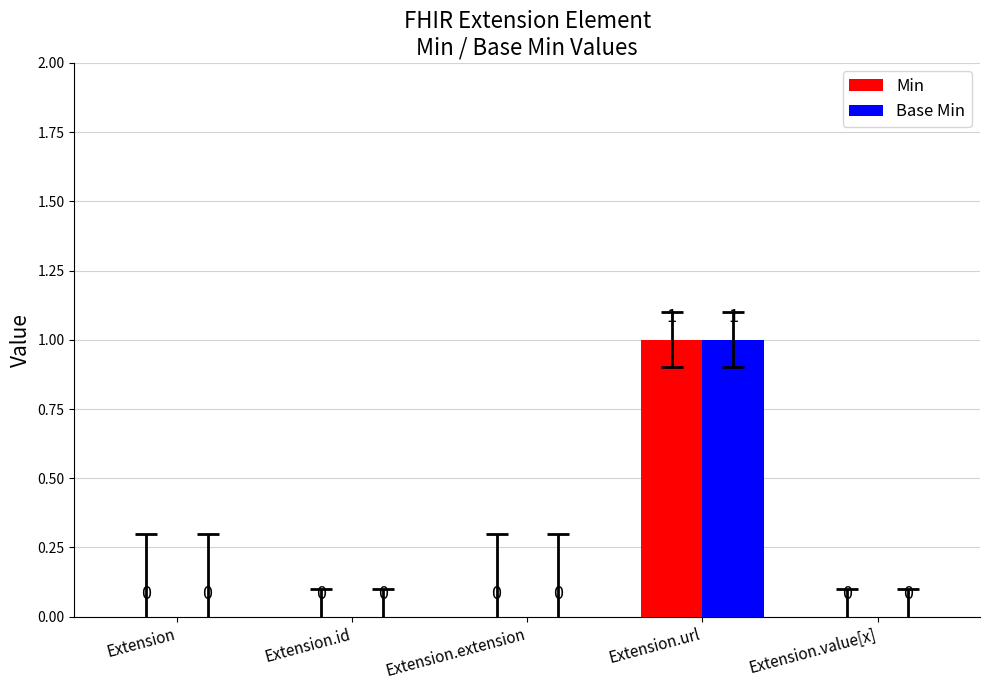

What is the maximum value for Base Min?

1